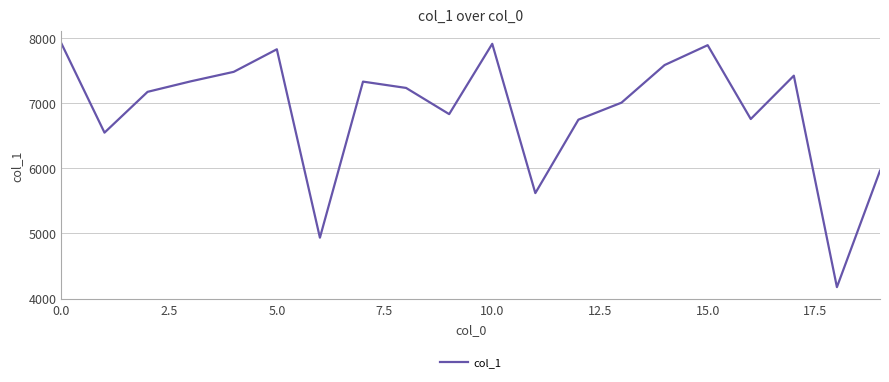

What is the greatest value displayed?

7914